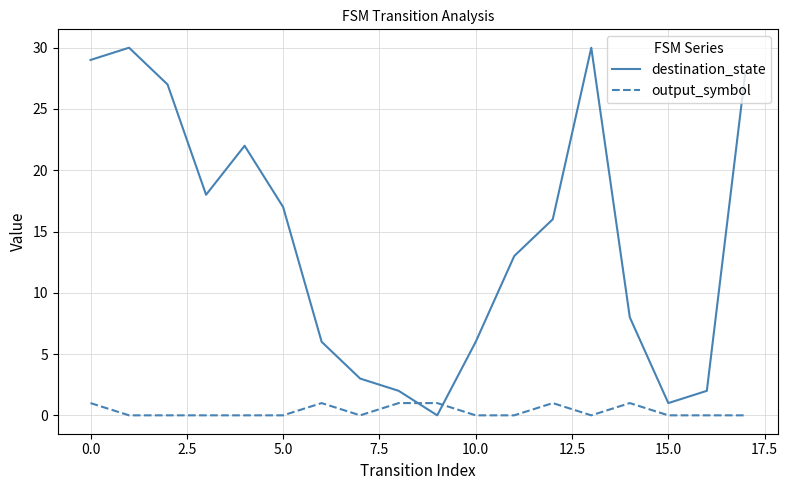

Which series has the largest range (max minus min)?

destination_state